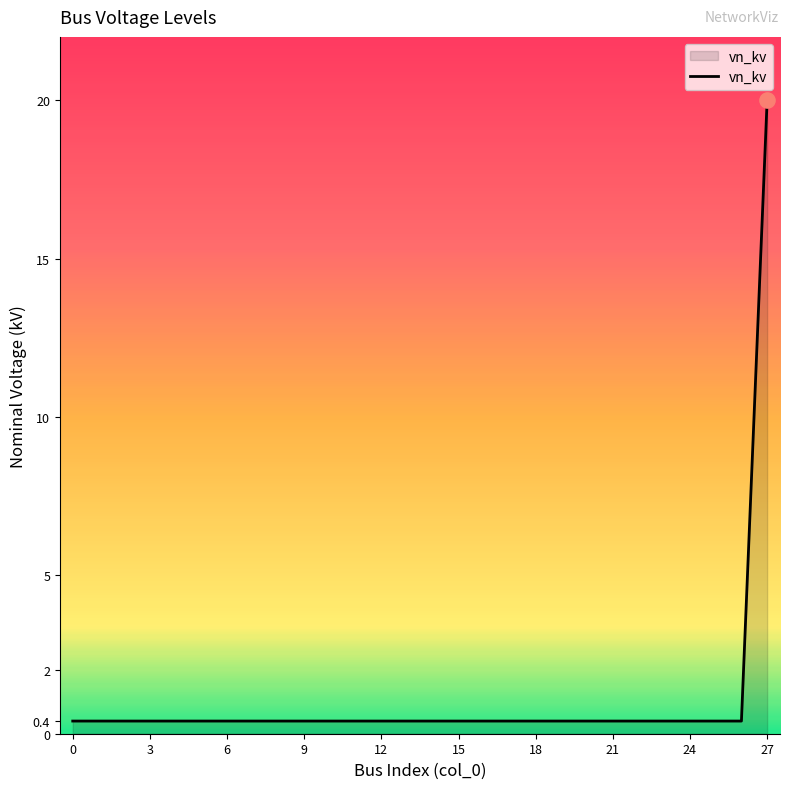

What is the maximum value shown in the chart?

20.0